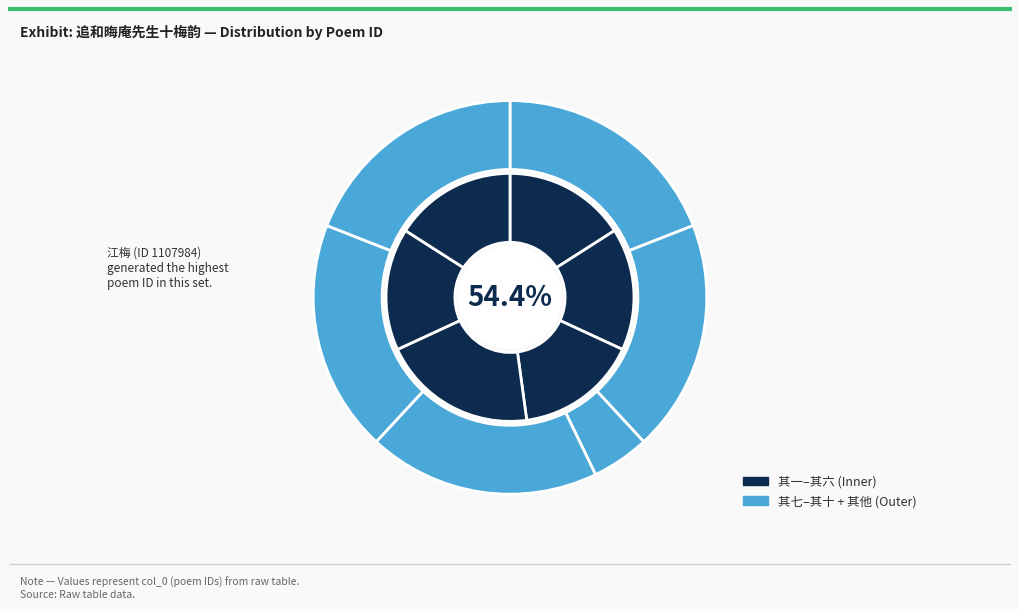

To the nearest percent, what percentage of the pie is 追和晦庵先生十梅韵 其八 小梅?

9%